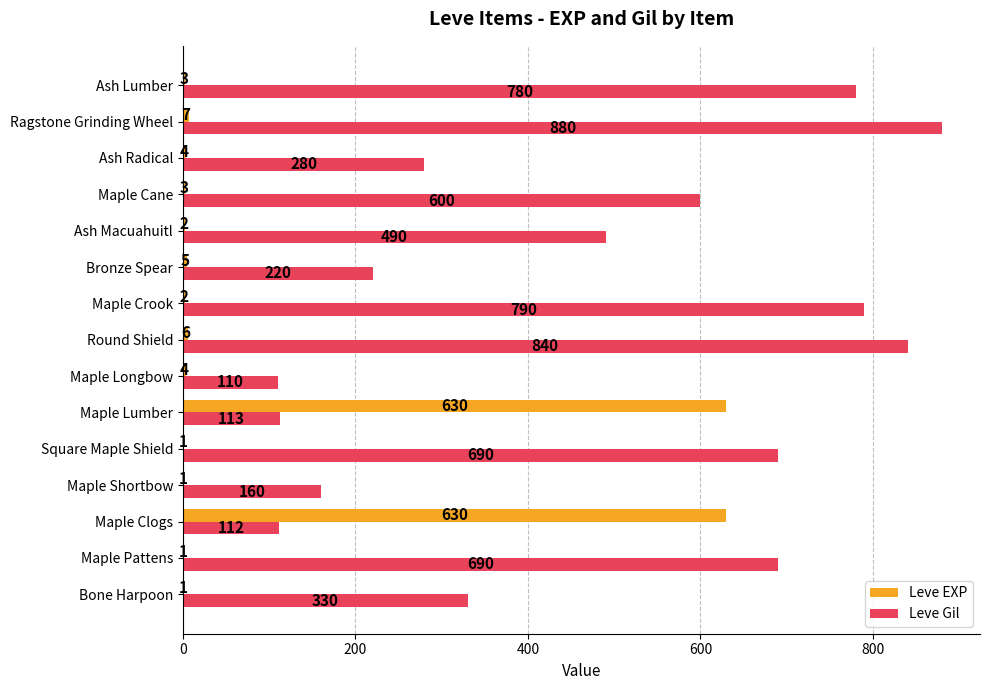

The value of Leve Gil at Maple Shortbow is 284. True or false?

False